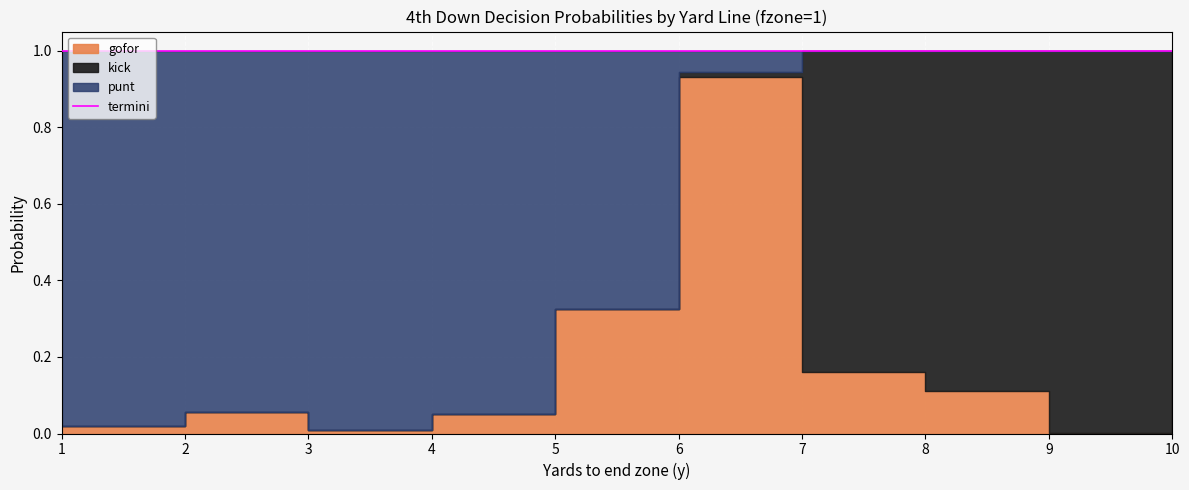

What is the sum of the kick values at 4 and 9?

1.0